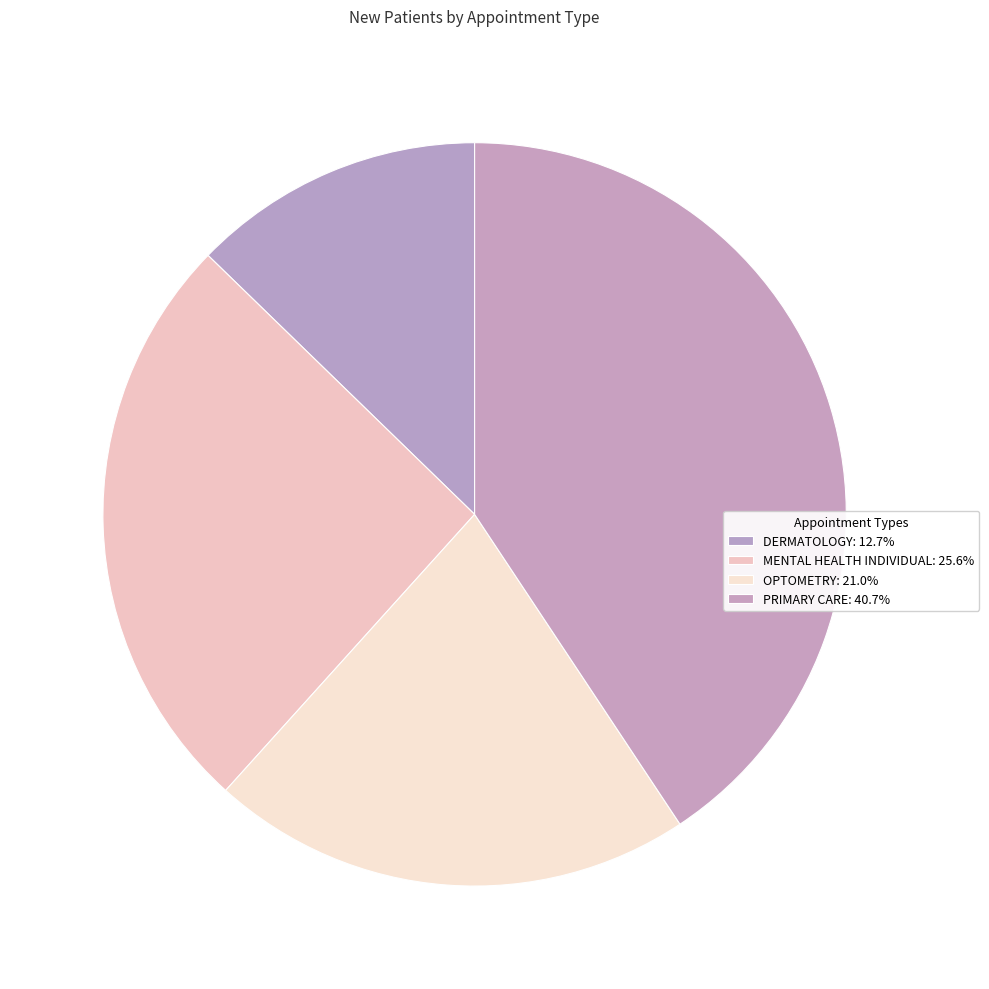

How many segments does this pie chart have?

4